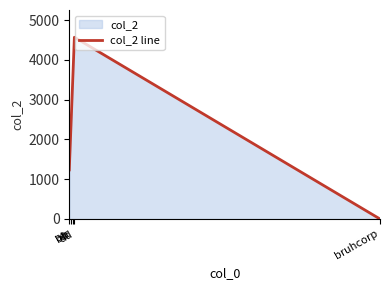

At which label does the data first exceed 2345?

cc